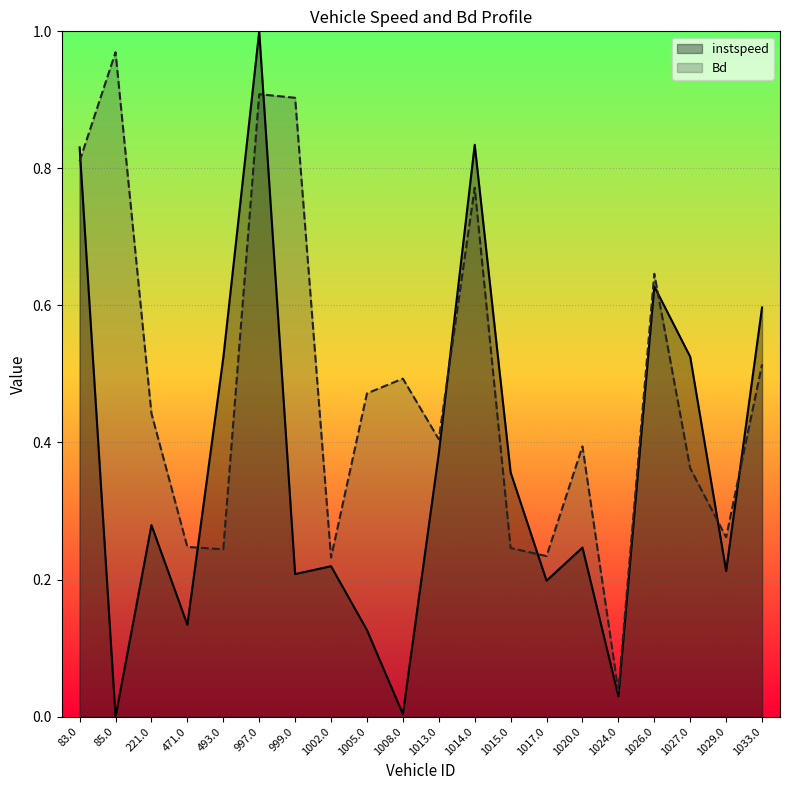

What is the label of the 13th point from the right?

1002.0